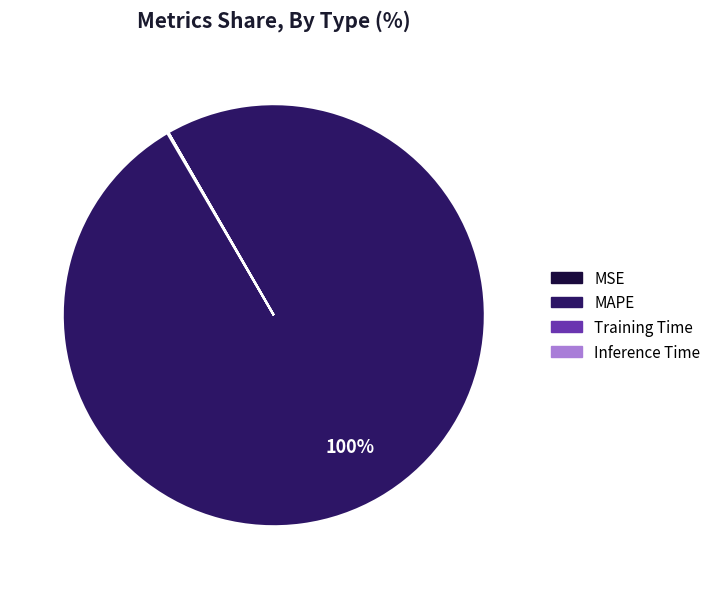

Is there any slice that represents more than half of the pie?

Yes